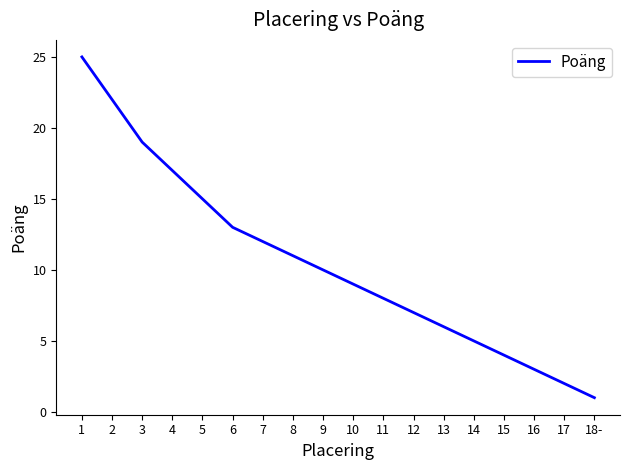

What position from the left is 17?

17